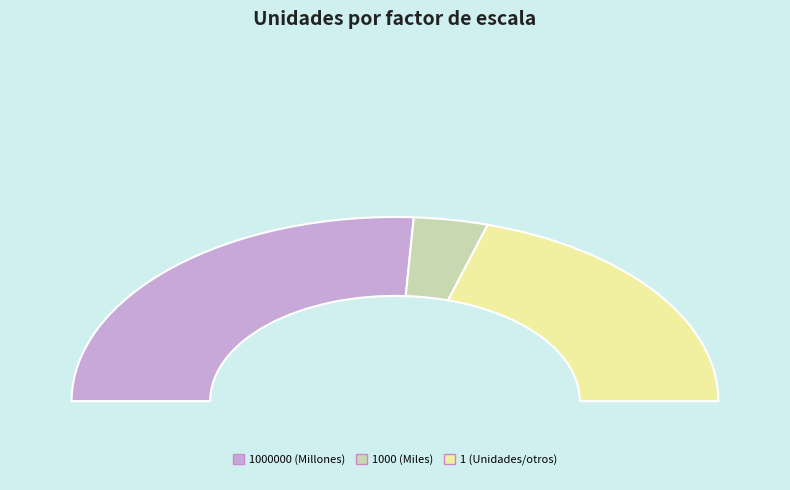

What percentage do 1000 and 1 together represent?

48.1%